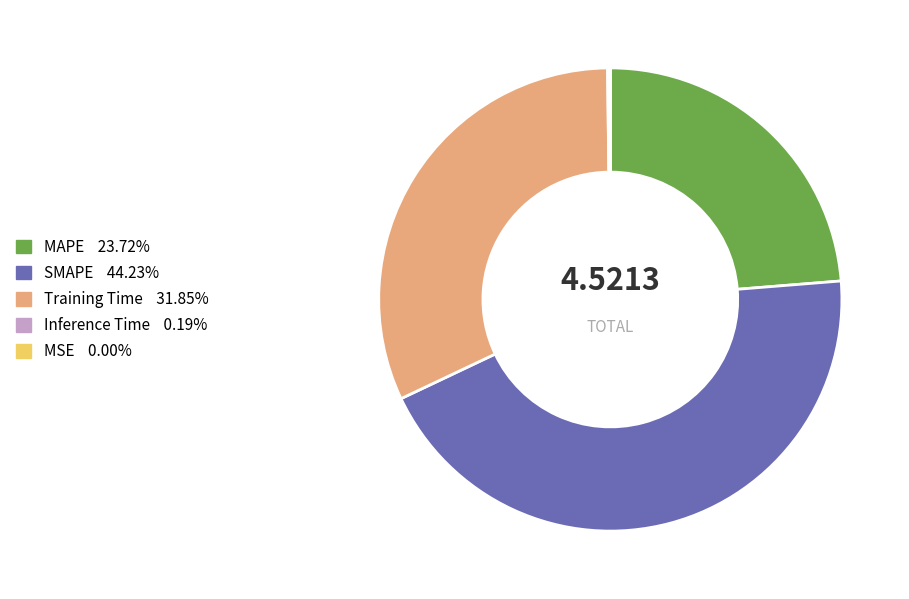

Does Training Time account for over 50% of the chart?

No